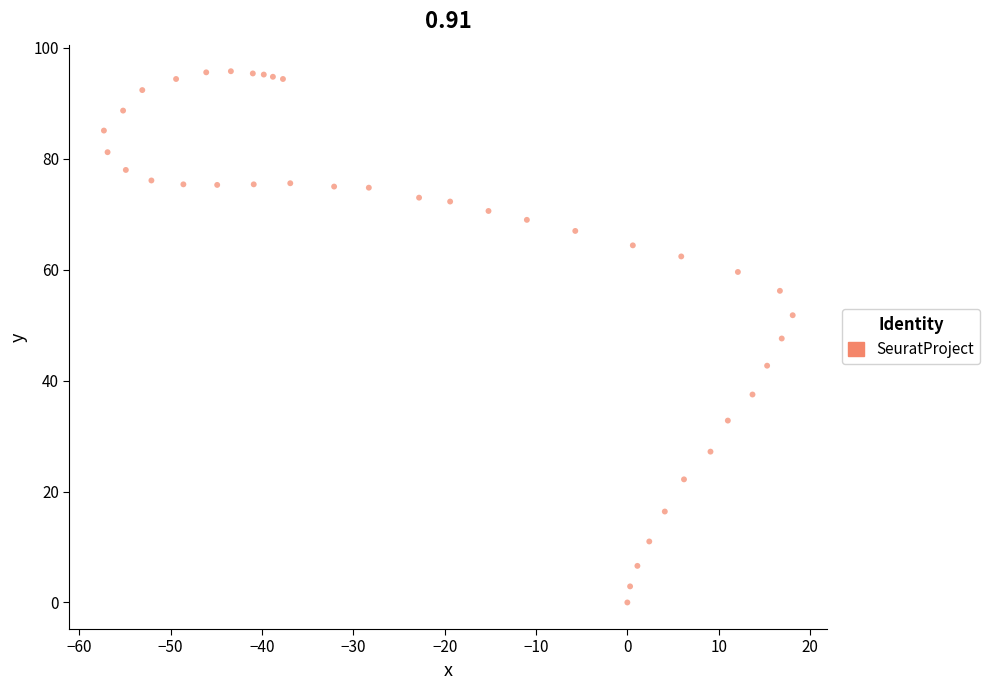

What is the range of Y values (max minus min)?

95.8